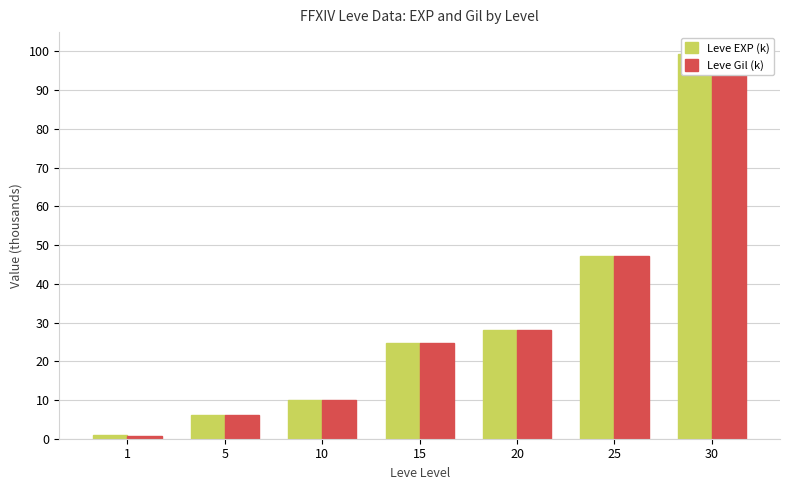

How many distinct data groups are displayed?

2